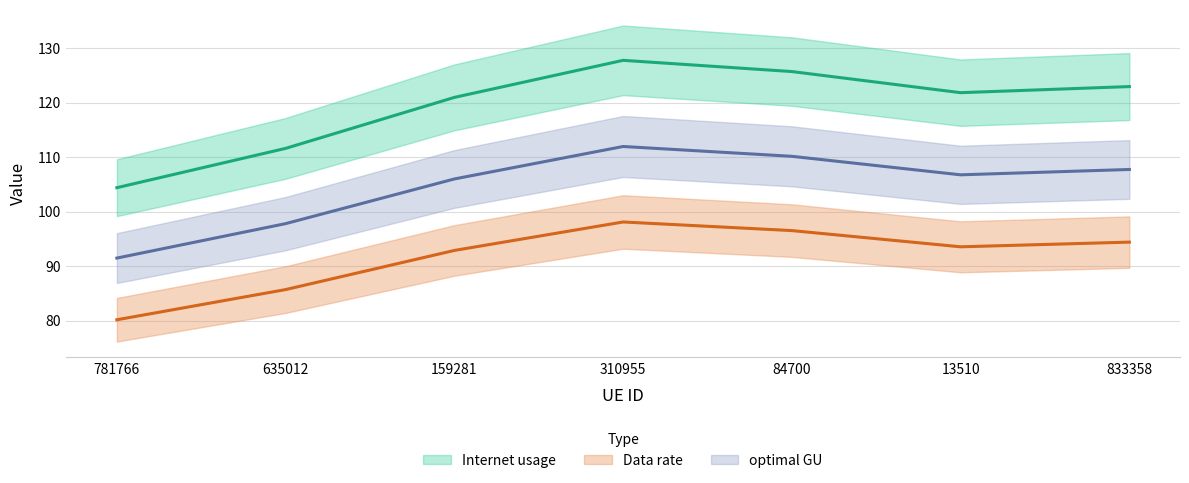

How many lines are shown in the chart?

3